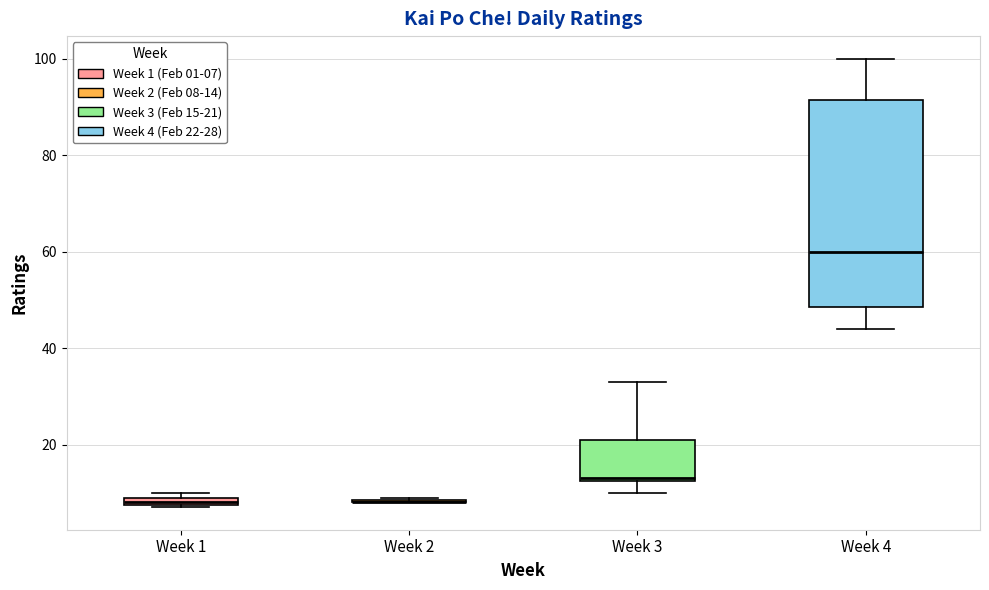

Where is the lower edge of the box for Week 4 on the y-axis? The values are not printed on the chart, so give them approximately, as read against the axis.

48